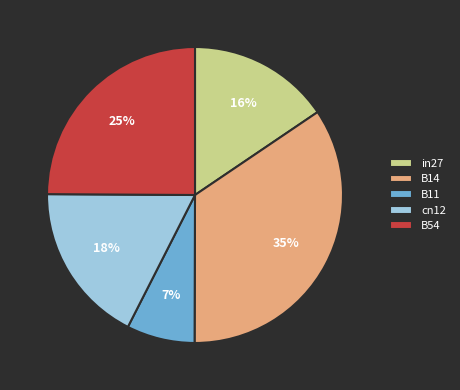

To the nearest percent, what is the combined percentage of cn12 and B11?

25%